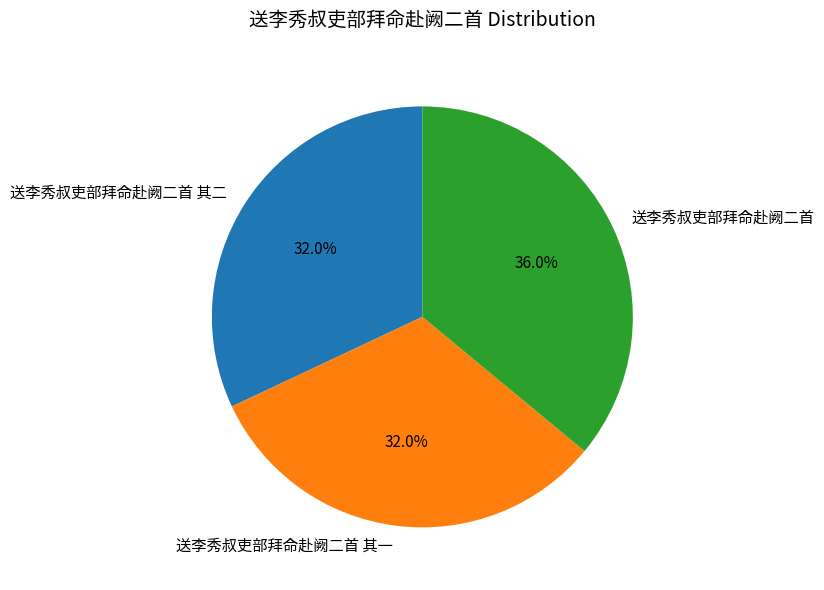

To the nearest percent, what percentage of the pie is 送李秀叔吏部拜命赴阙二首 其一?

32%